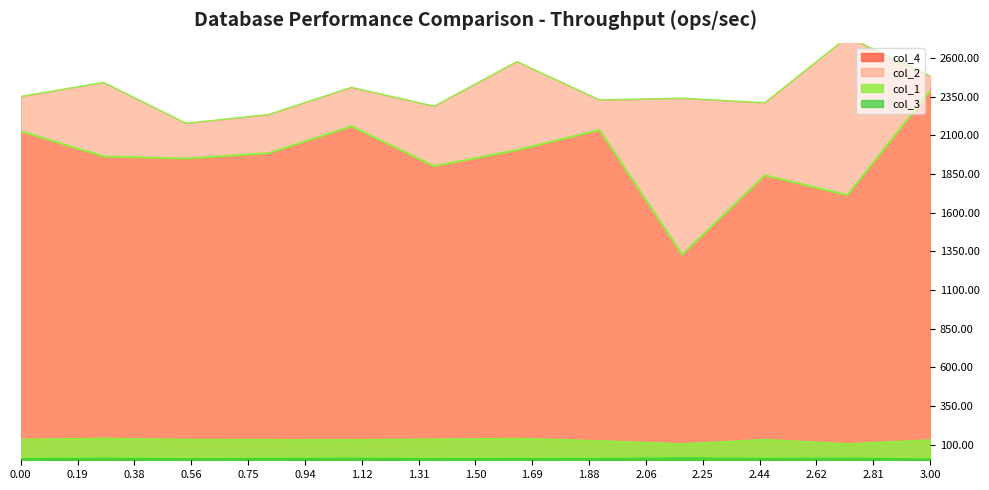

The value of col_1 at 3.00 is 55.8. True or false?

False